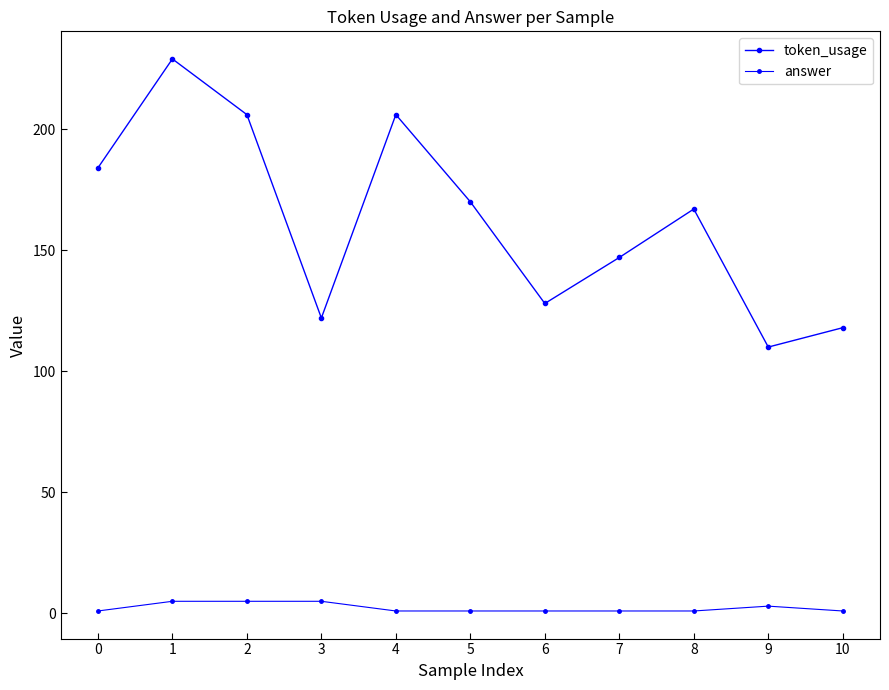

True or false: answer and token_usage intersect in this chart.

False